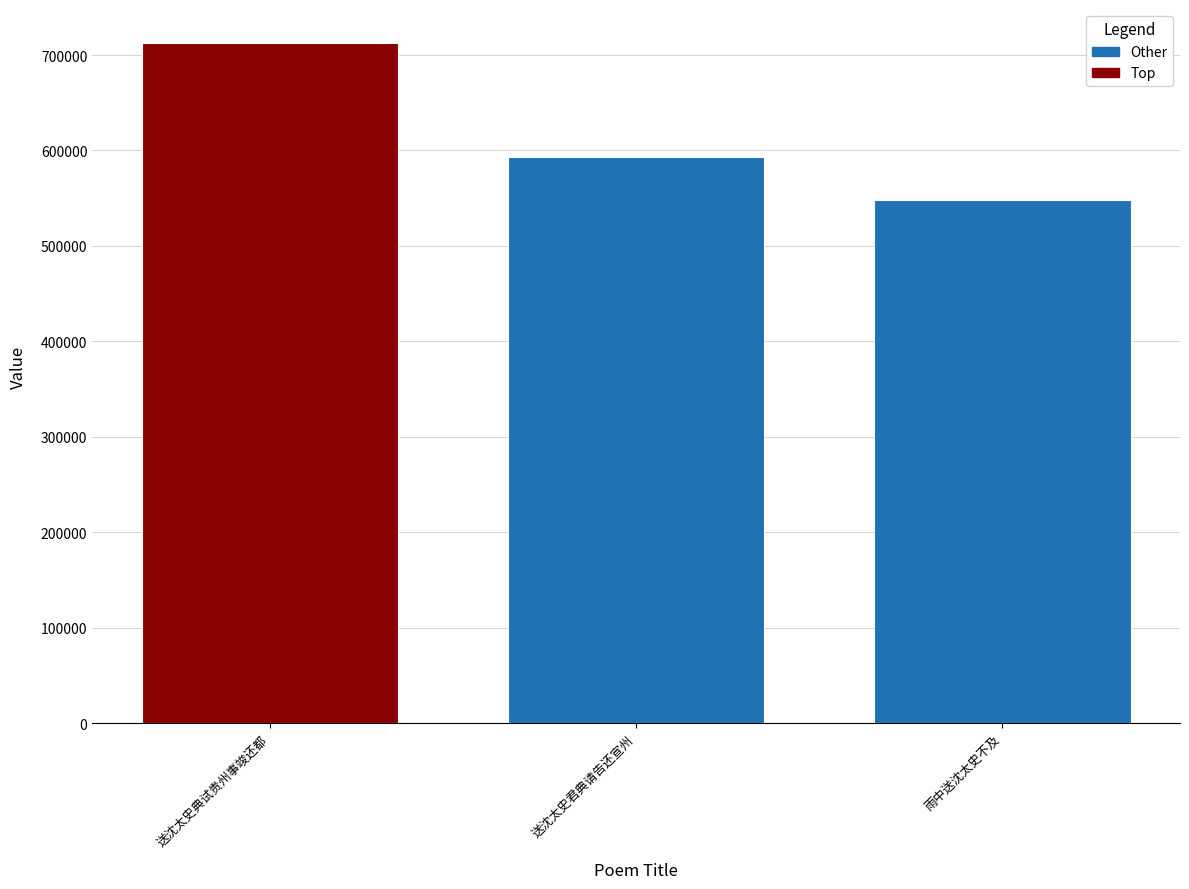

Rank the categories by value from lowest to highest.

雨中送沈太史不及, 送沈太史君典请告还宣州, 送沈太史典试贵州事竣还都